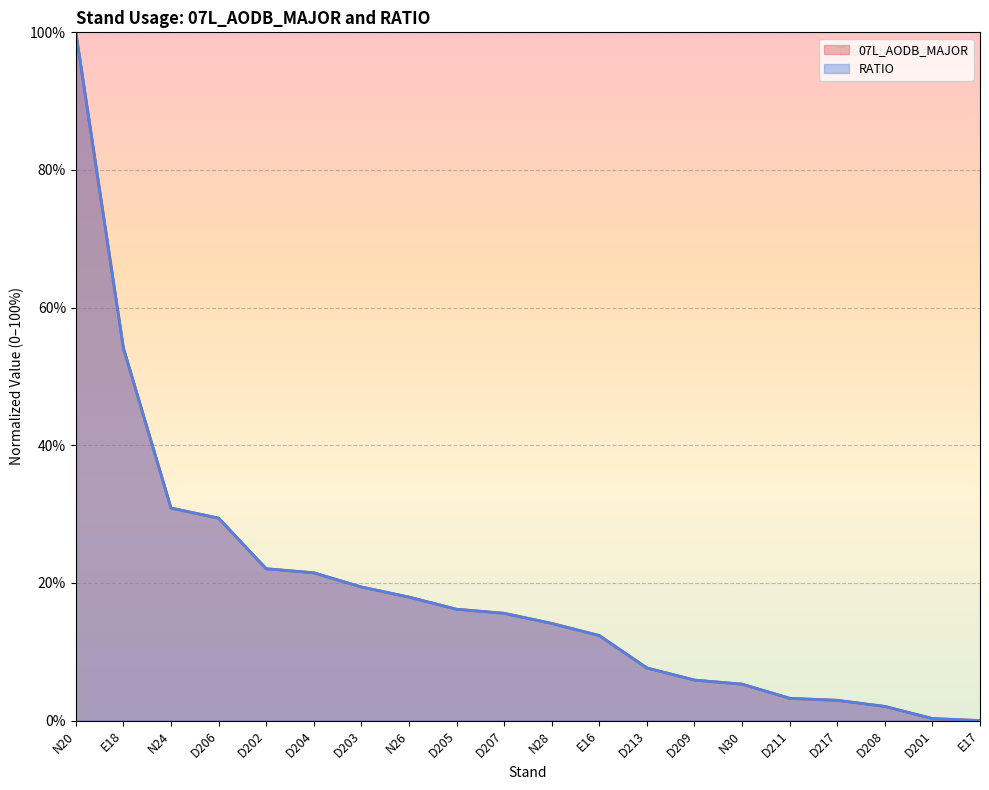

How many values in the 07L_AODB_MAJOR (line) series exceed 15?

10